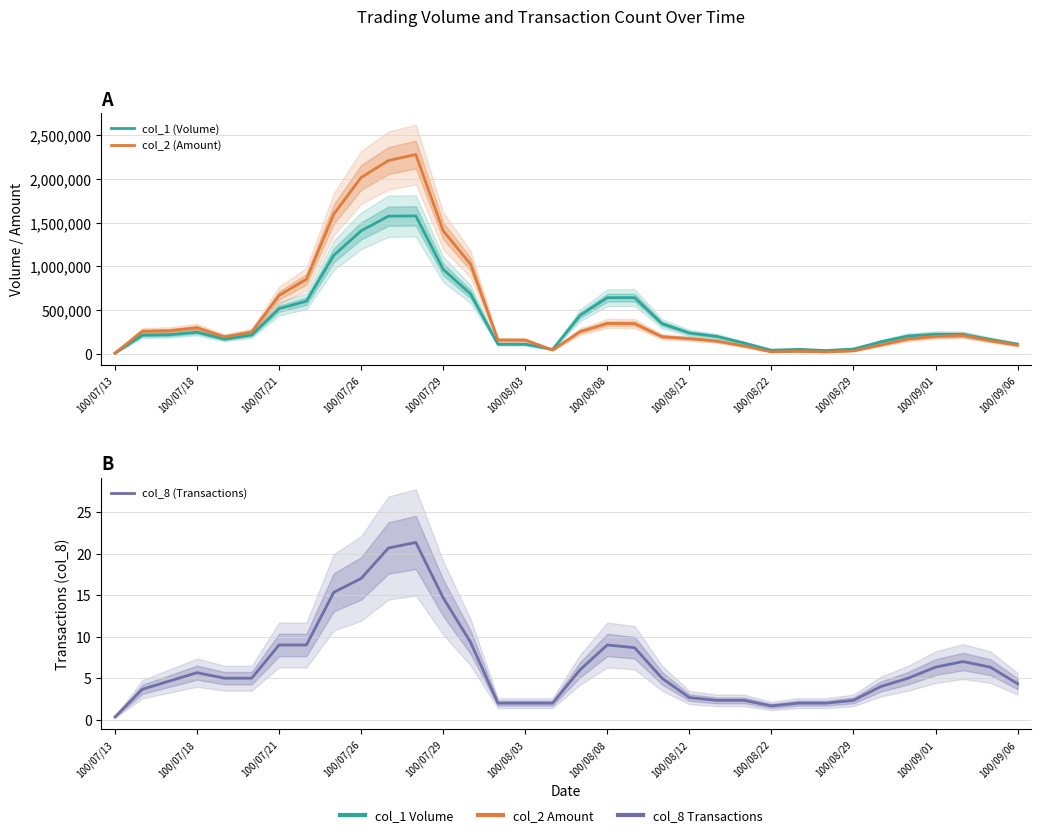

How many values in the col_8 (Transactions) series exceed 5?

15